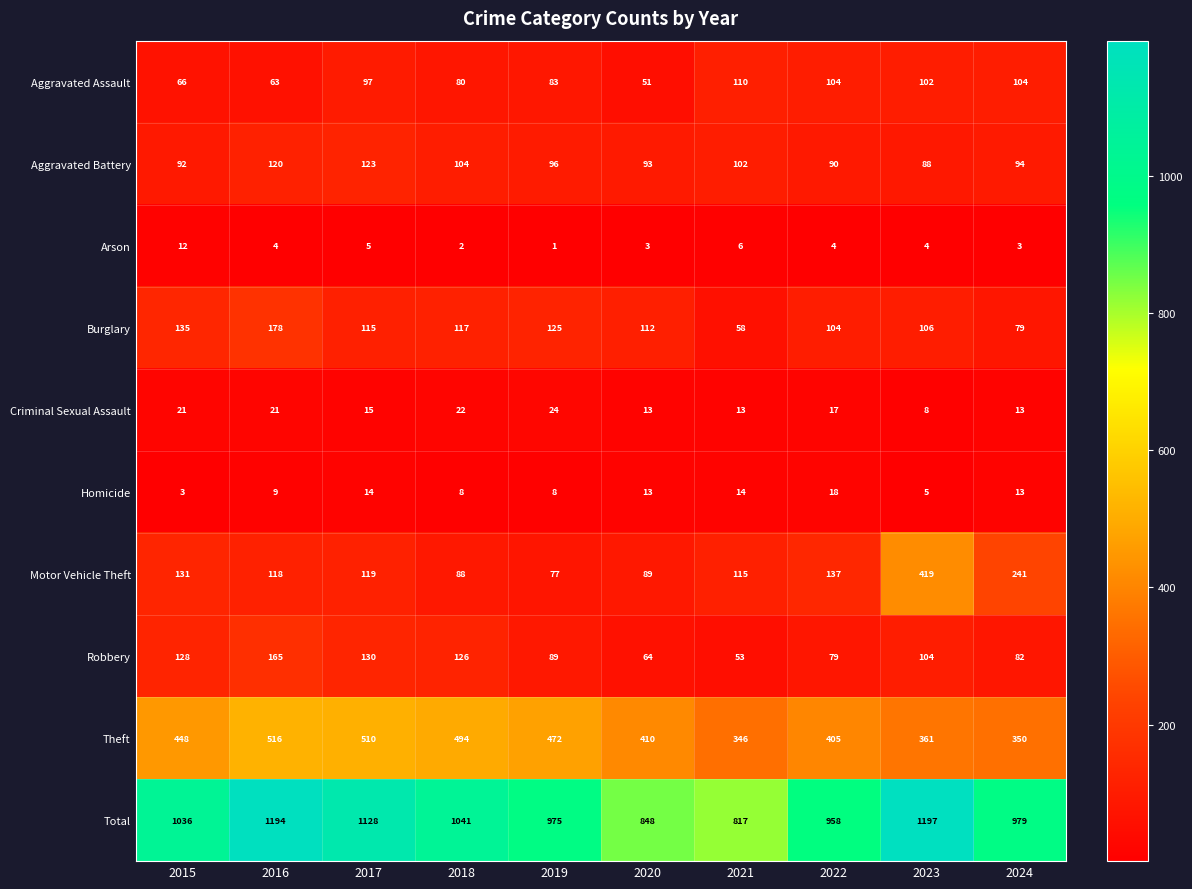

List the series in order of their peak value, highest first.

Total, Theft, Motor Vehicle Theft, Burglary, Robbery, Aggravated Battery, Aggravated Assault, Criminal Sexual Assault, Homicide, Arson